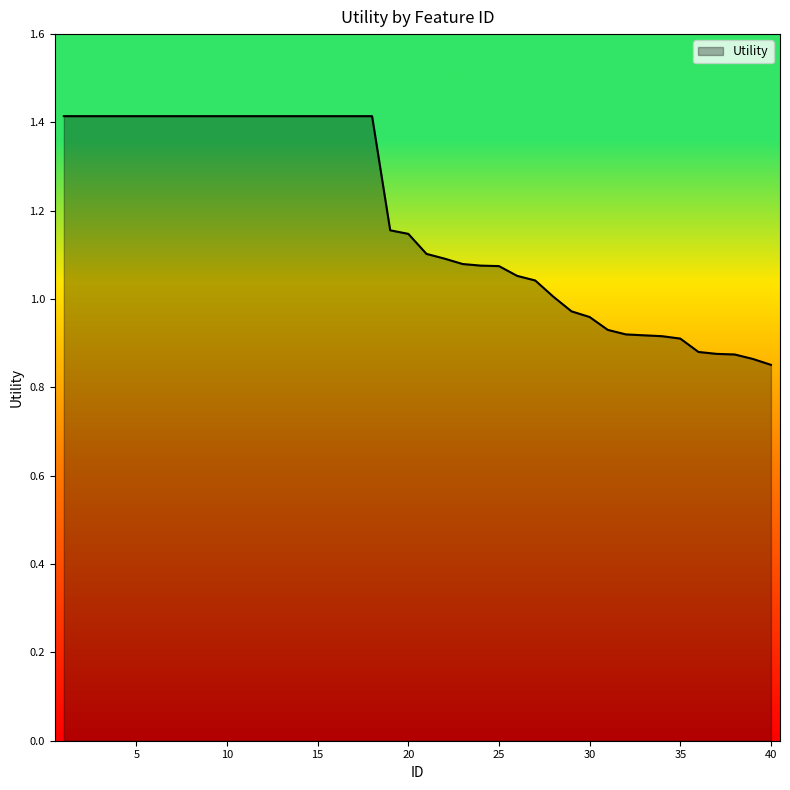

What is the greatest value displayed?

1.4